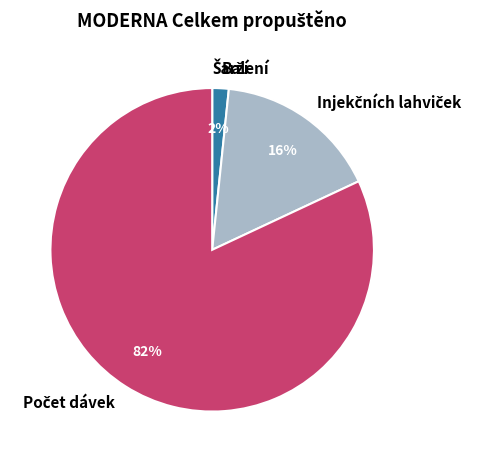

To the nearest percent, what is the average slice percentage?

25%